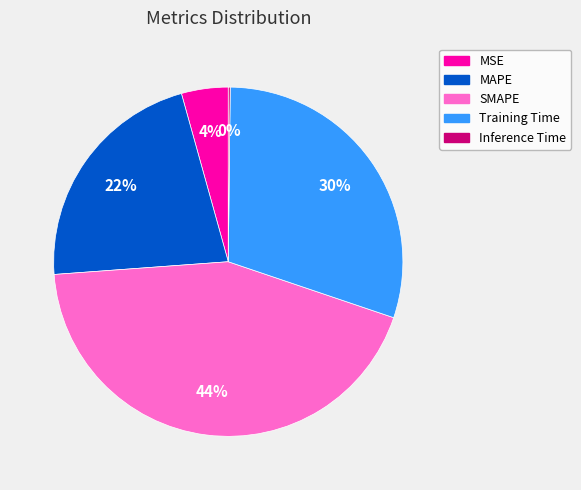

Is the sum of SMAPE and MAPE greater than half?

Yes